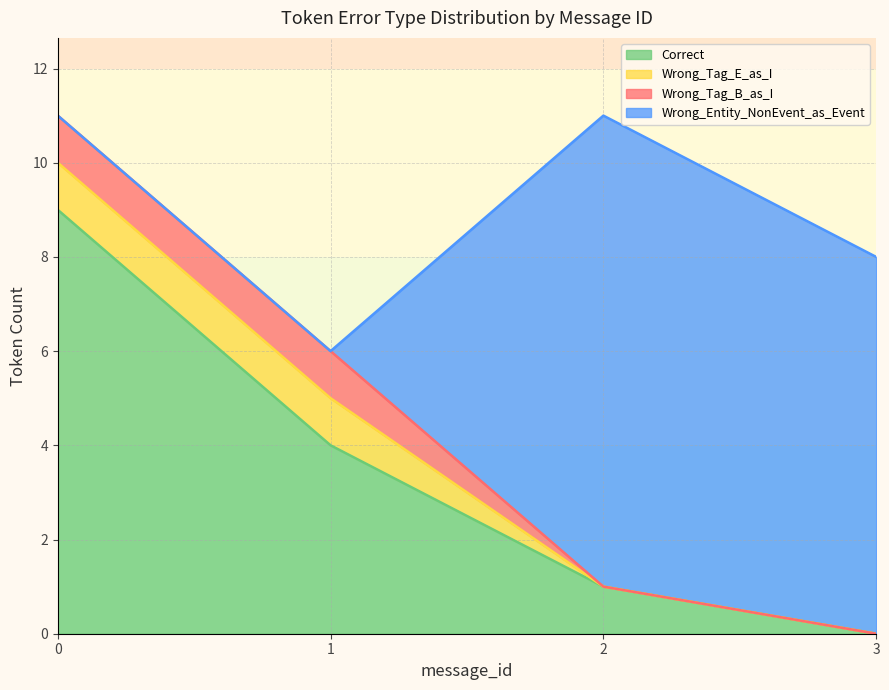

What are all the series names shown in the legend?

Correct, Wrong_Tag_E_as_I, Wrong_Tag_B_as_I, Wrong_Entity_NonEvent_as_Event